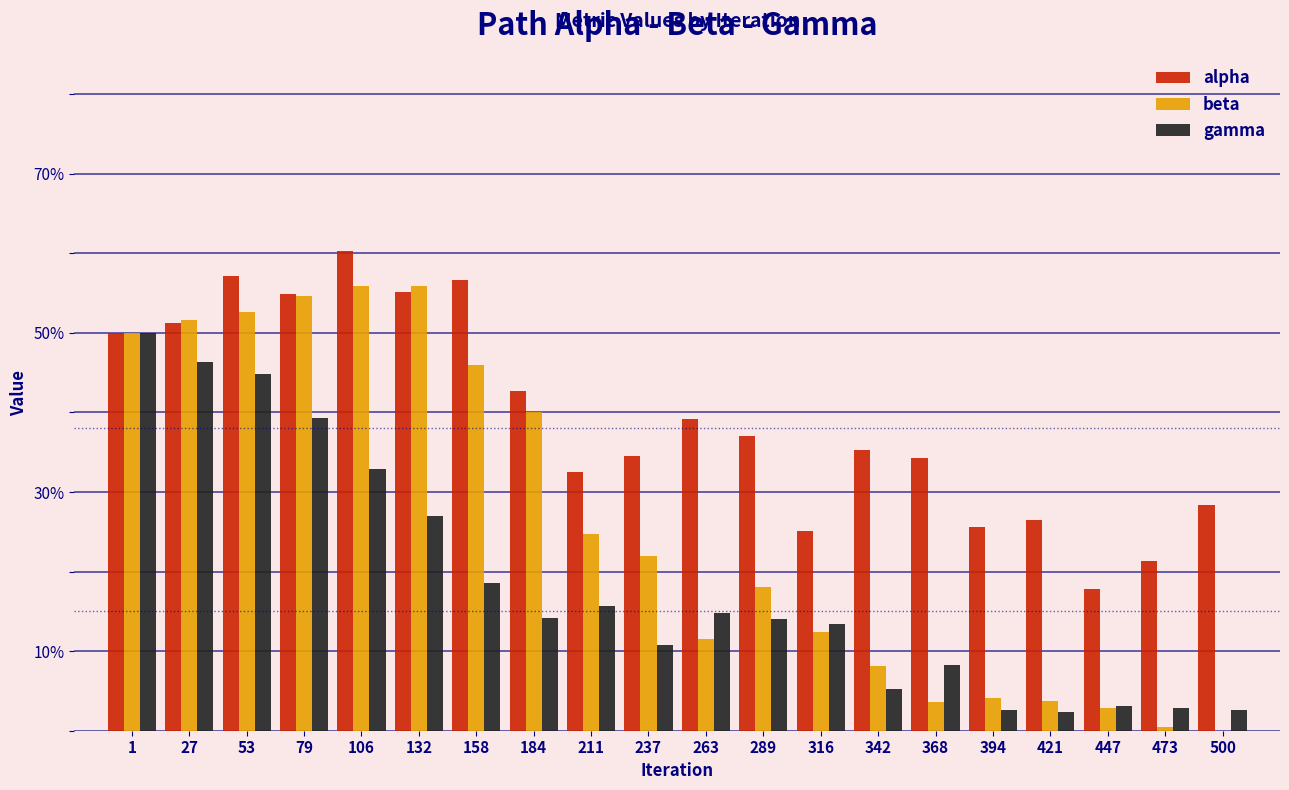

The value of gamma at 421 is 0.0. True or false?

False